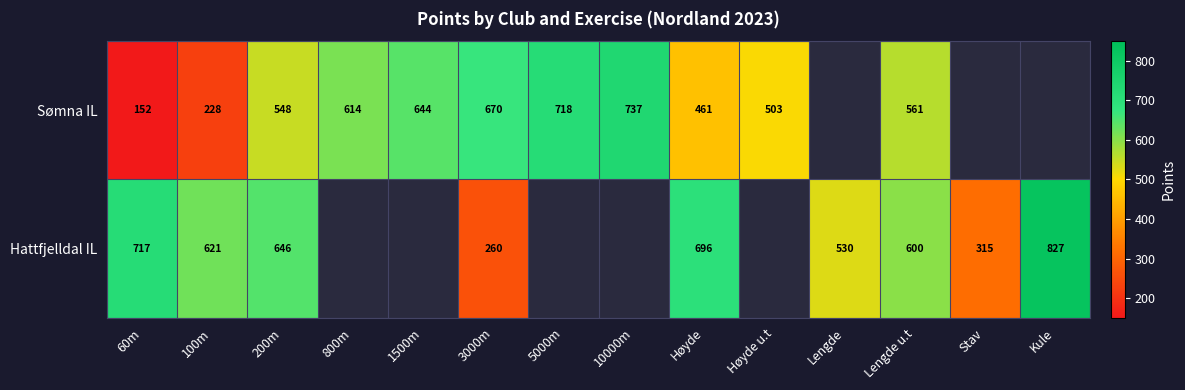

At which category is the sum across all series the highest?

200m